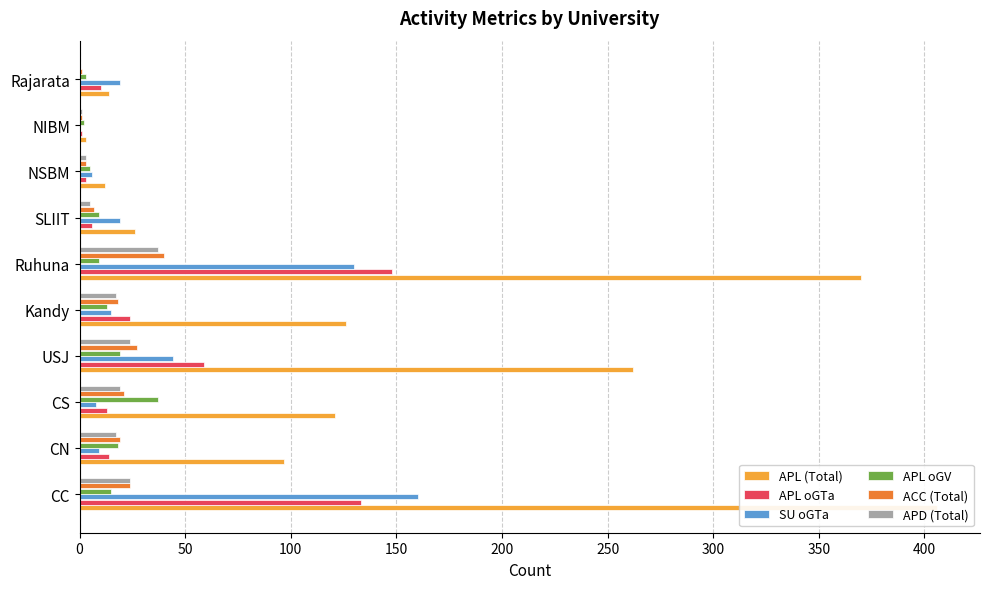

What is the total value across all series at CC?

762